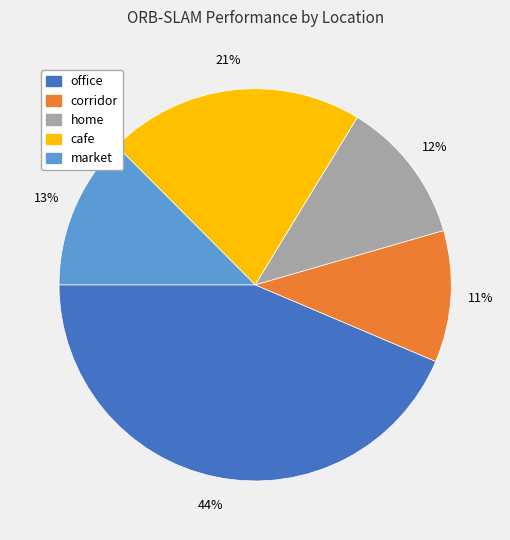

Approximately how many times larger is the value at home compared to market?

0.9